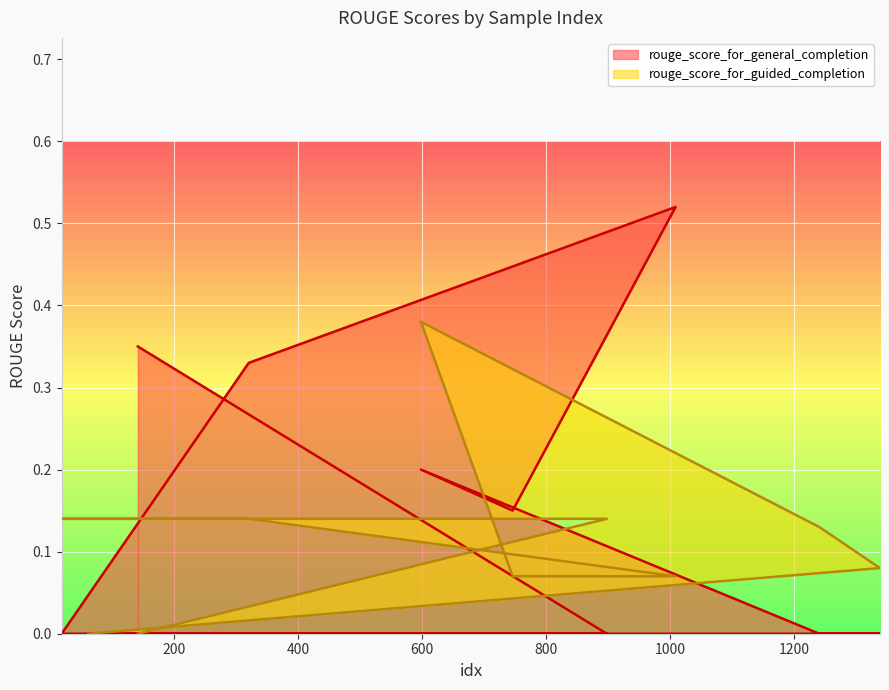

What is the difference between the highest and lowest values at 1241?

0.1